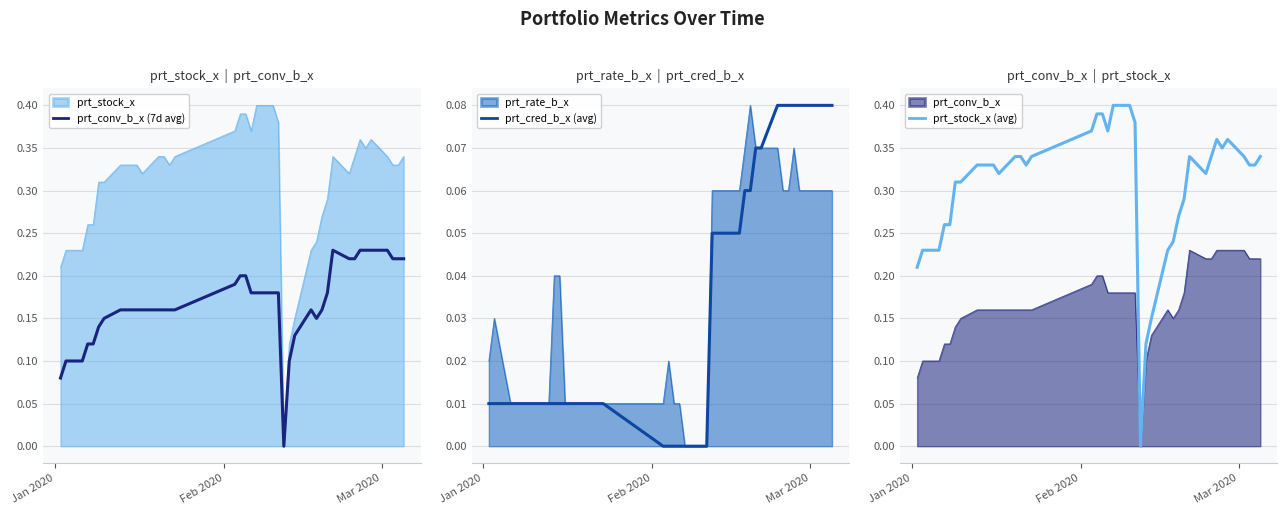

True or false: prt_conv_b_x (7d avg) and prt_stock_x (avg) cross at least once.

False